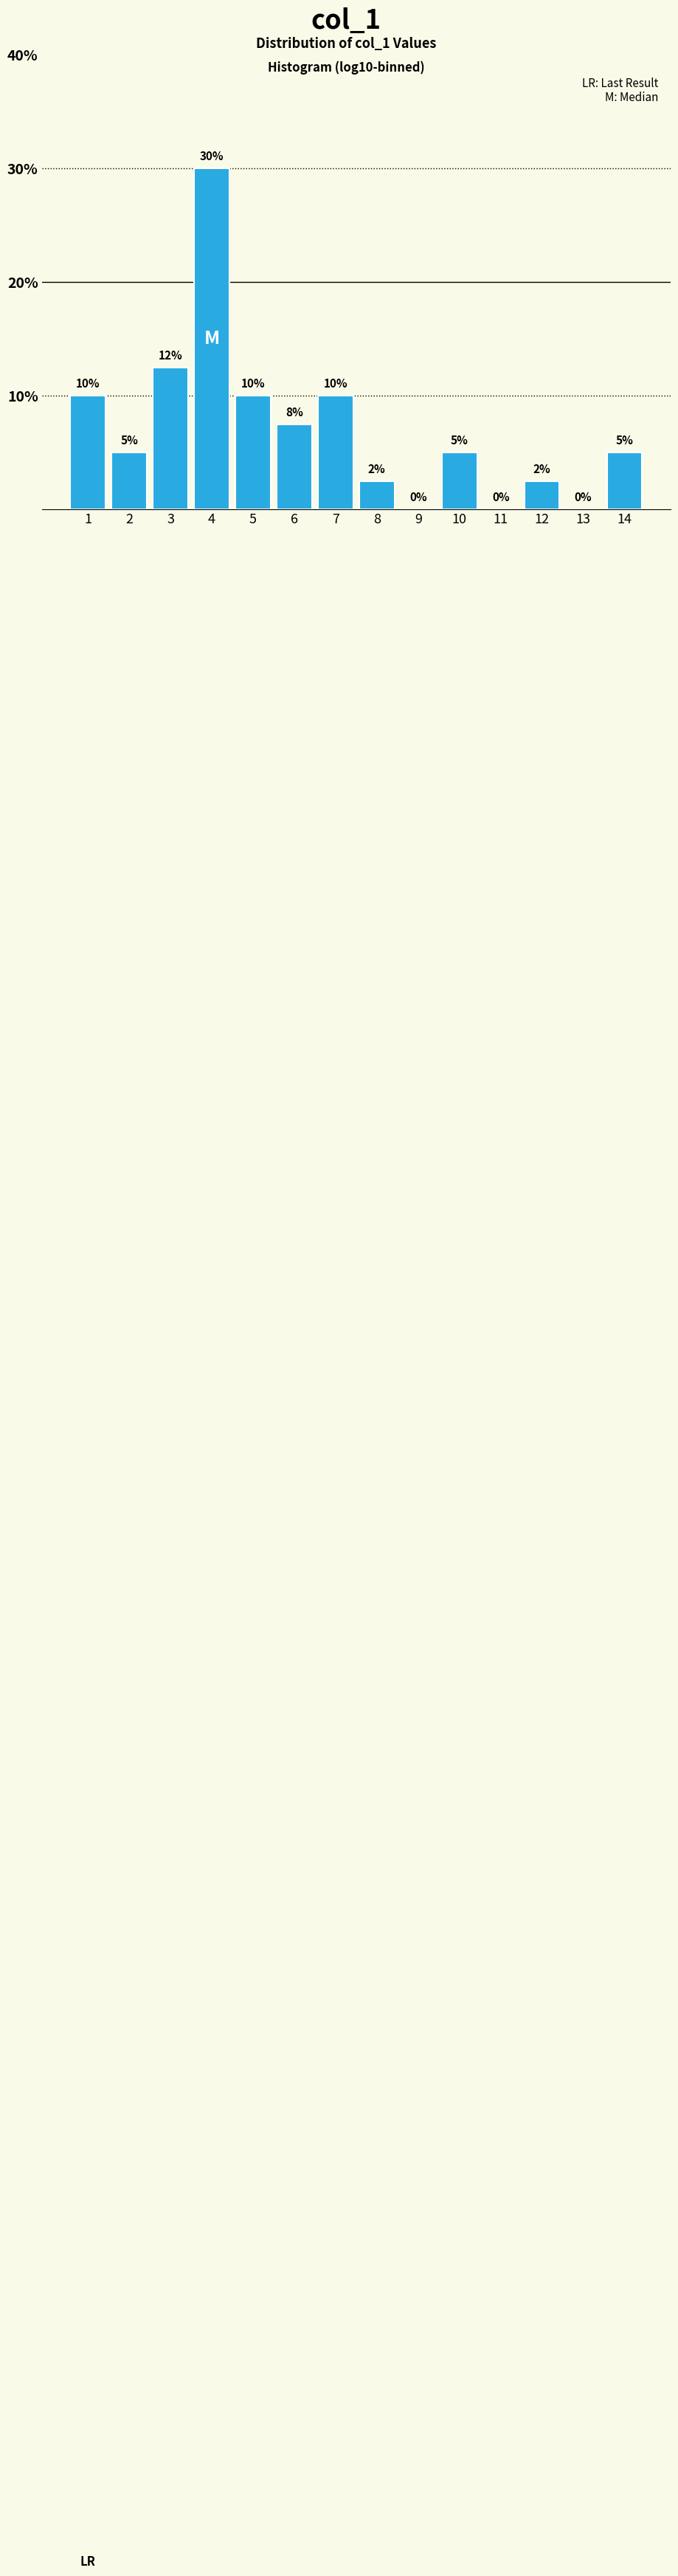

Between 4 and 5, which is larger?

4